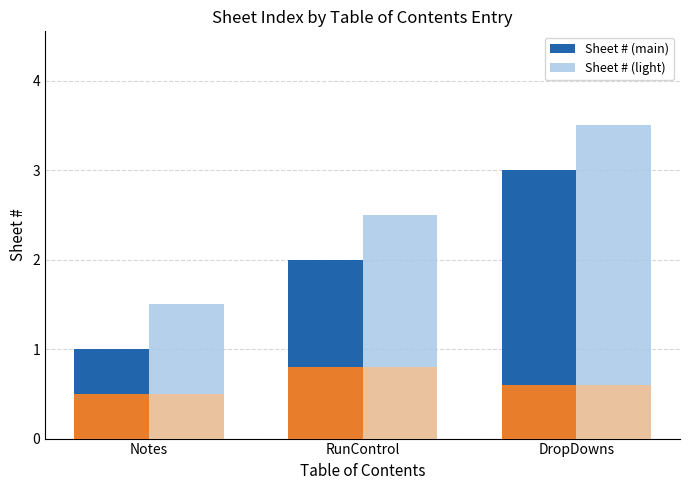

What is the total value across all series at Notes?

3.5